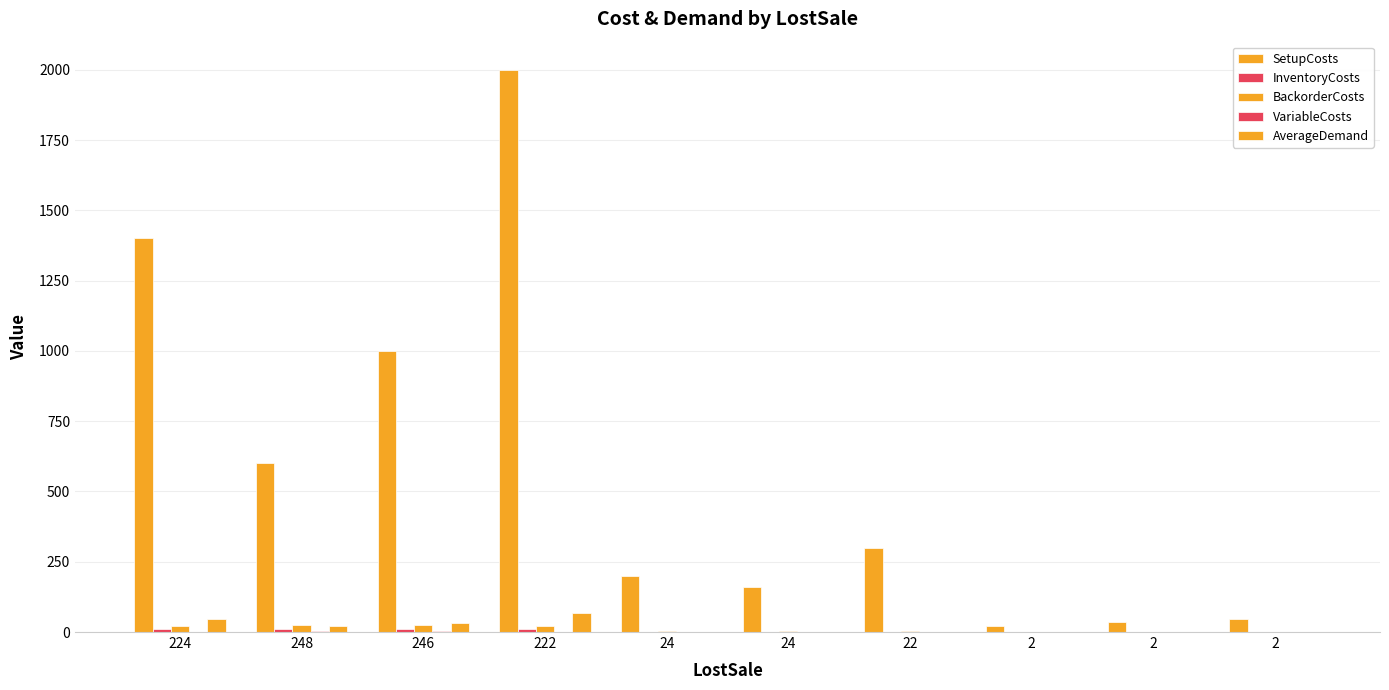

Read the SetupCosts value at 224.

1400.0